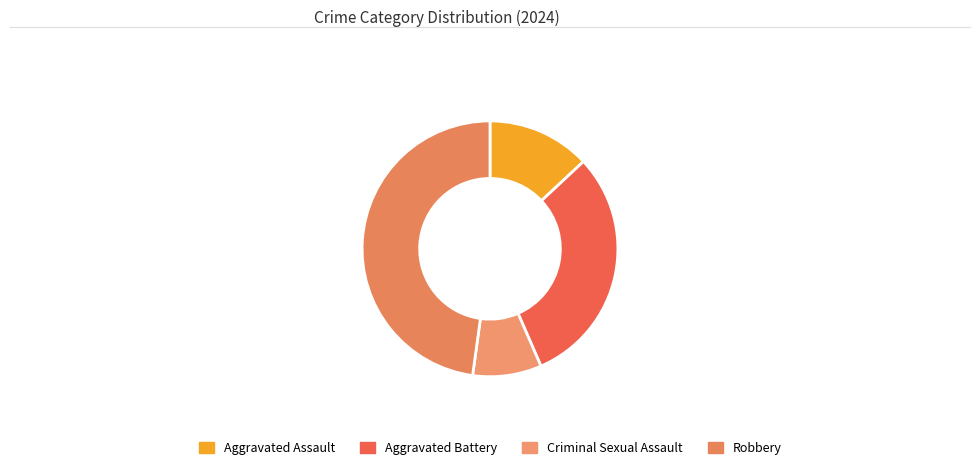

What portion of the pie excludes Aggravated Assault?

87.0%